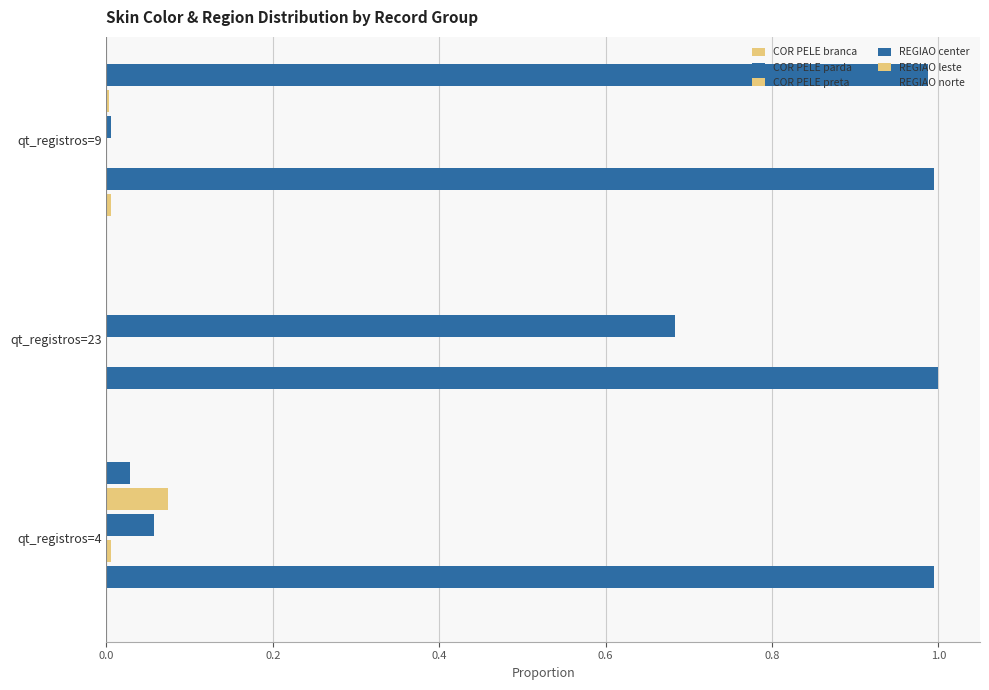

How many categories are shown in the chart?

3